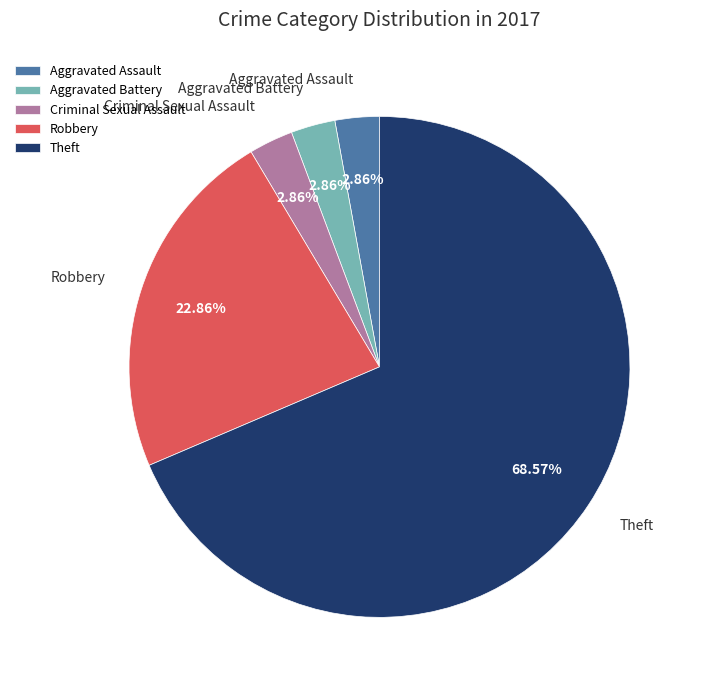

Count the number of slices in the pie.

5